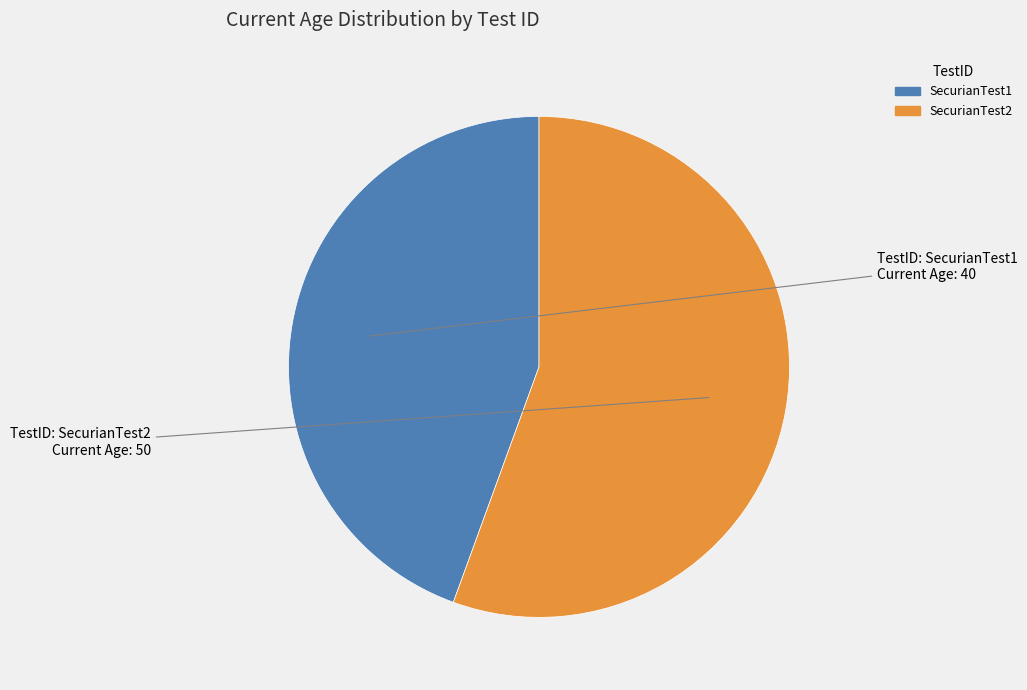

Rank the categories by value from highest to lowest.

SecurianTest2, SecurianTest1